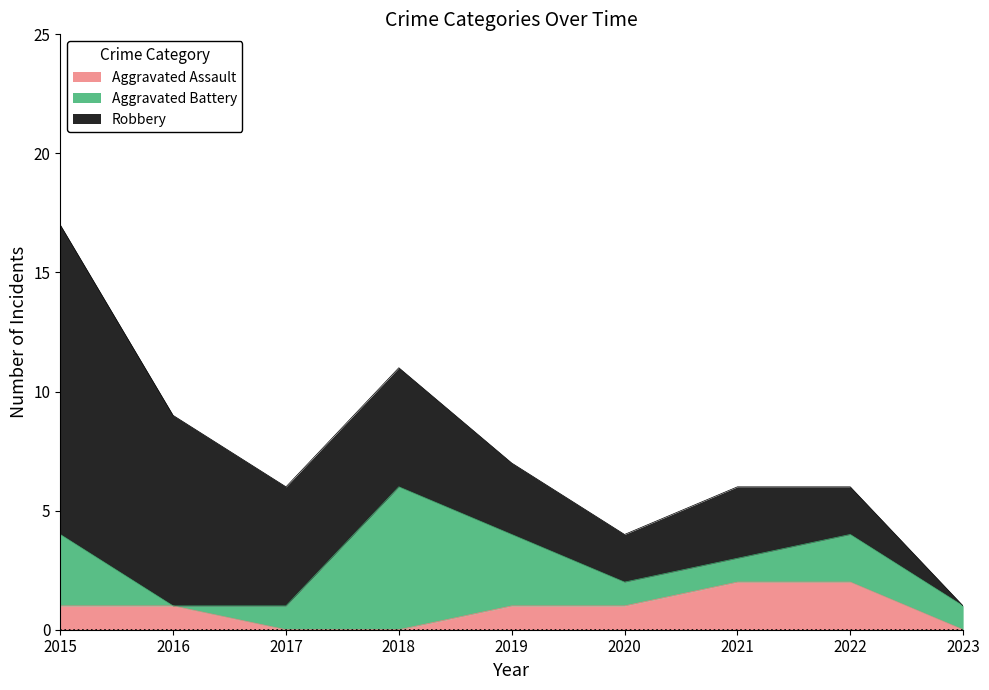

True or false: Aggravated Battery and Robbery cross at least once.

True